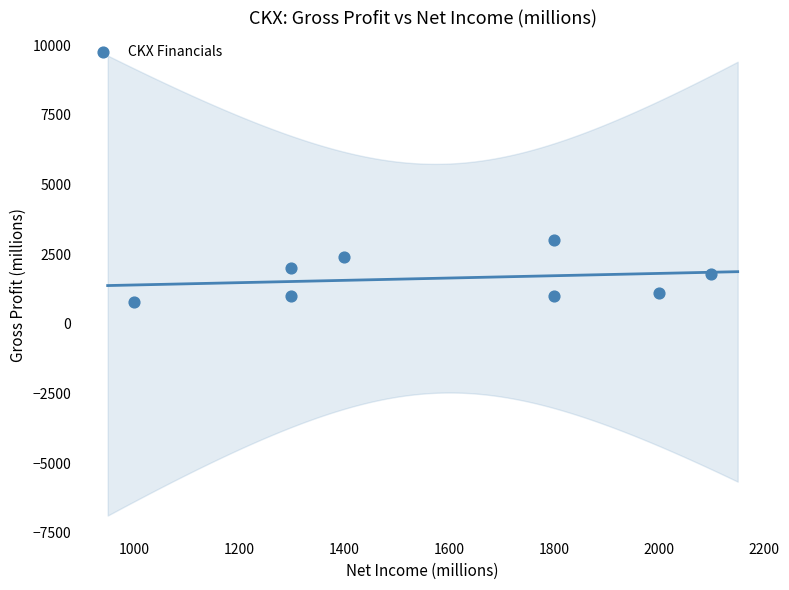

What is the range of Y values (max minus min)?

2200